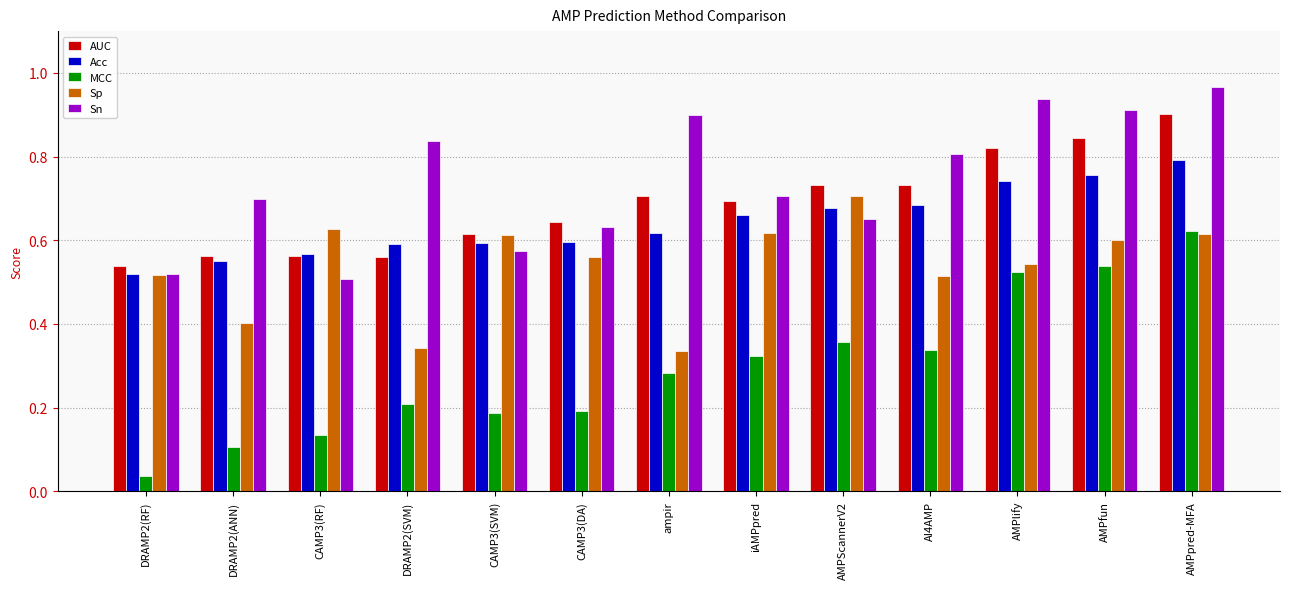

The Acc series shows 0.5 at DRAMP2(RF). True or false?

True